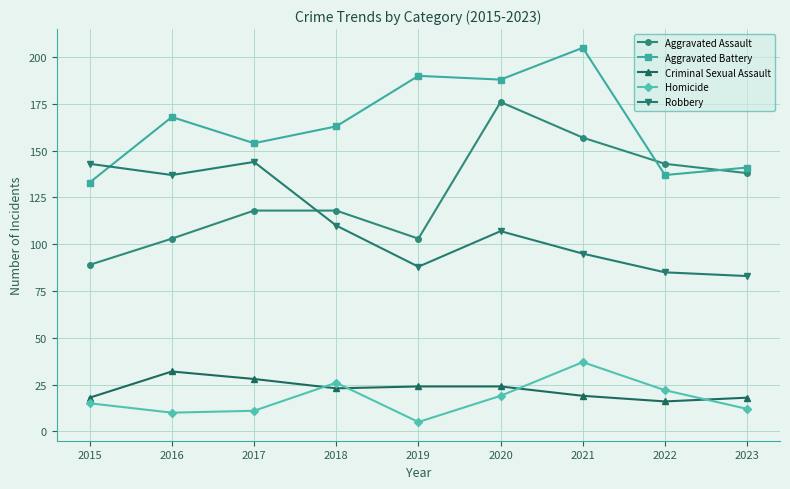

True or false: Aggravated Assault and Robbery cross at least once.

True